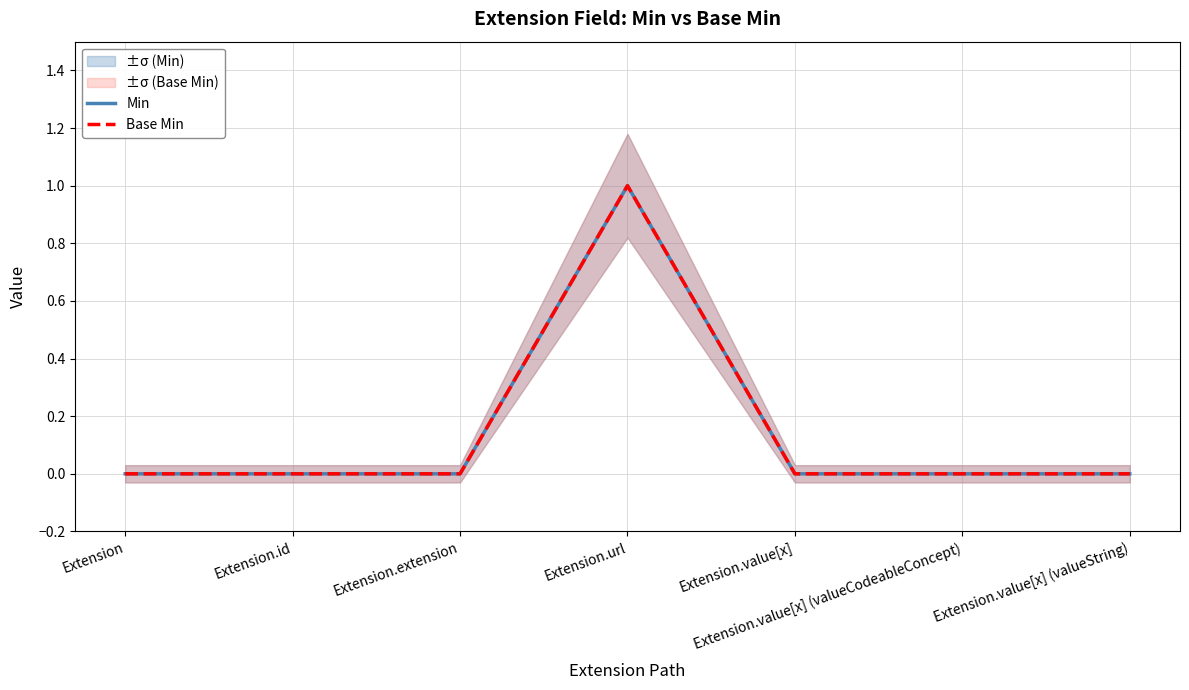

What is the highest value of the Base Min series?

1